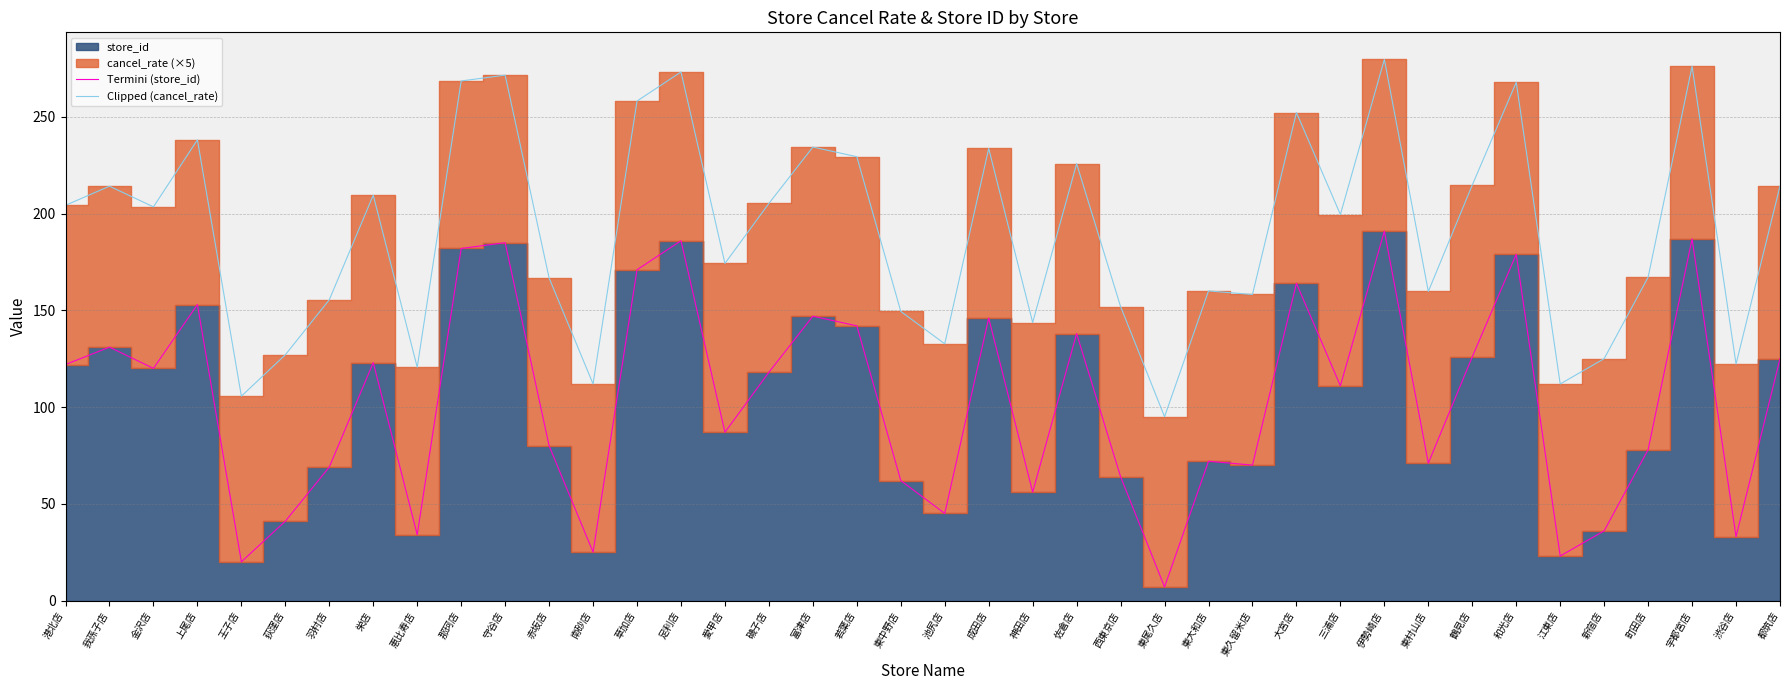

True or false: Clipped (cancel_rate) and Termini (store_id) intersect in this chart.

False